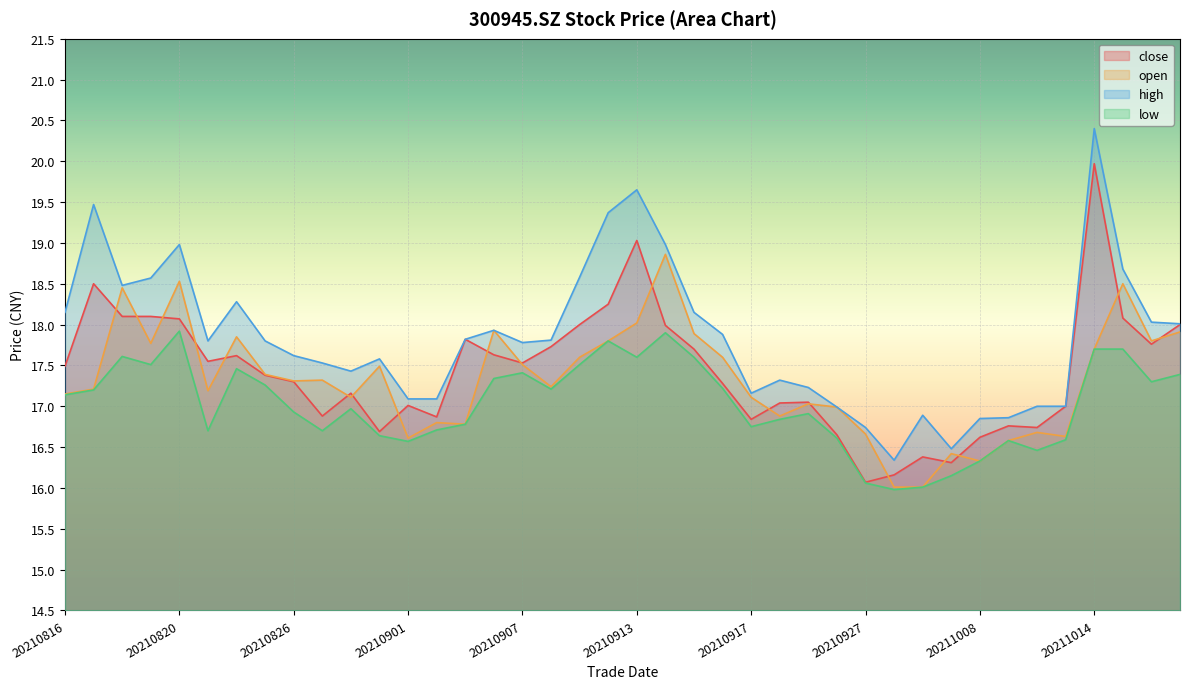

At how many categories does at least one series exceed 19?

4